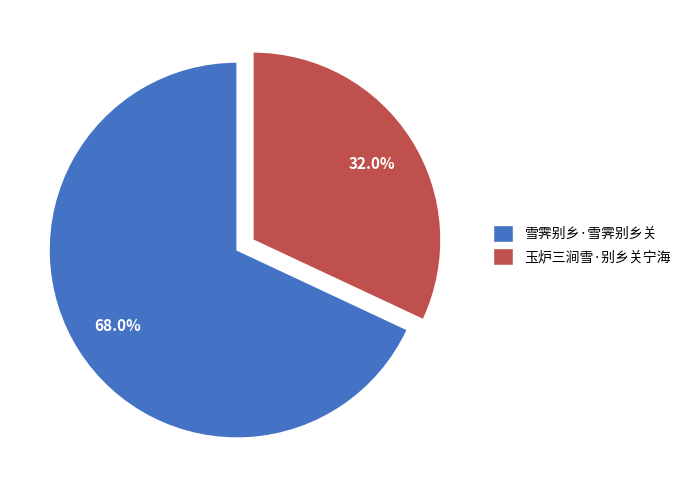

Is it true that 雪霁别乡·雪霁别乡关 is 68% of the pie?

True